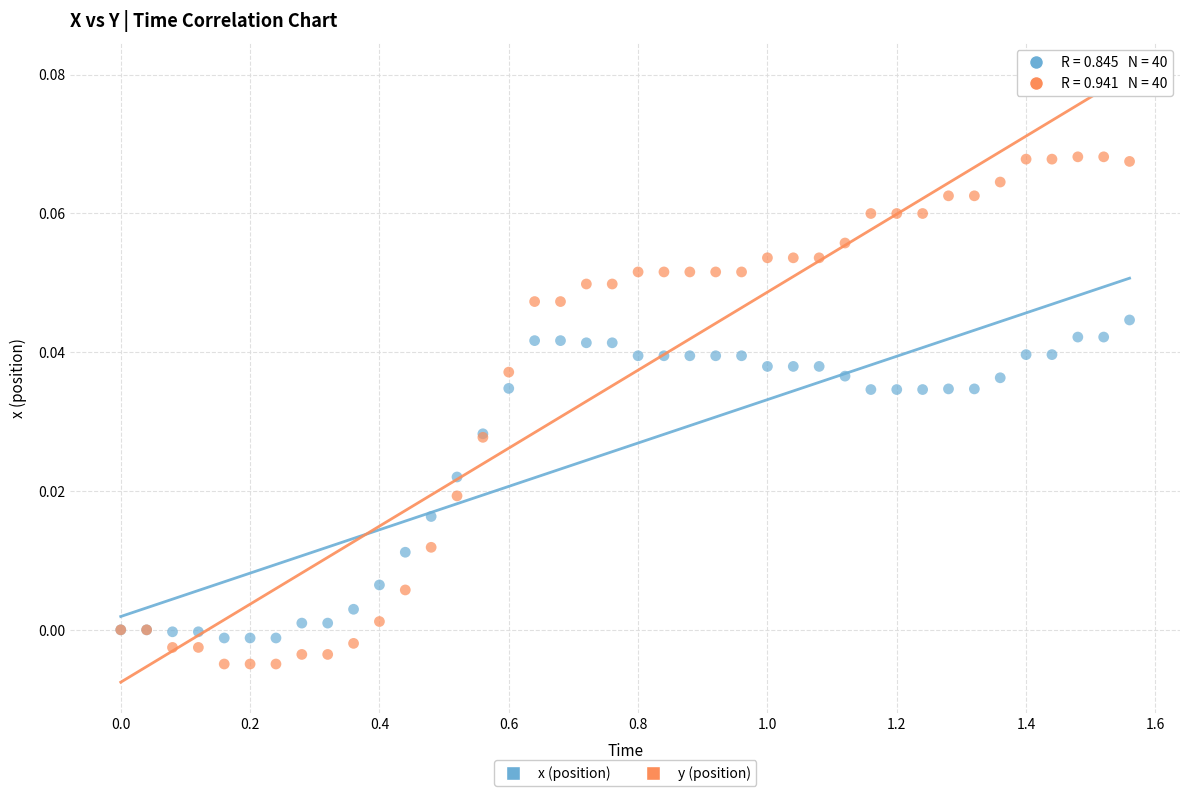

Which series has the widest spread of Y values?

y (position)